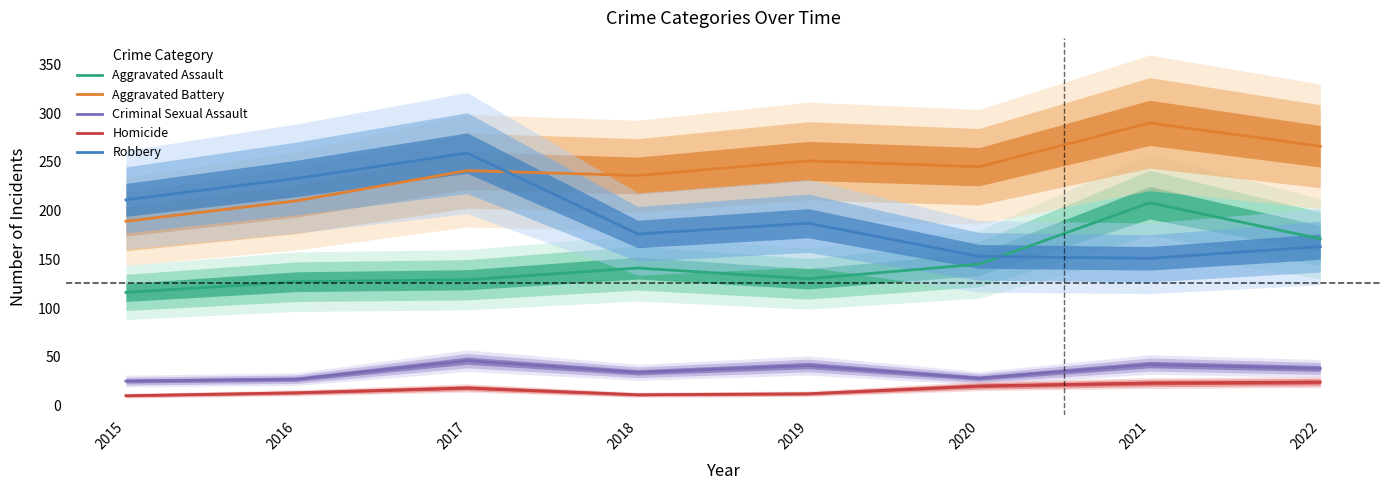

What is the smallest value displayed?

10